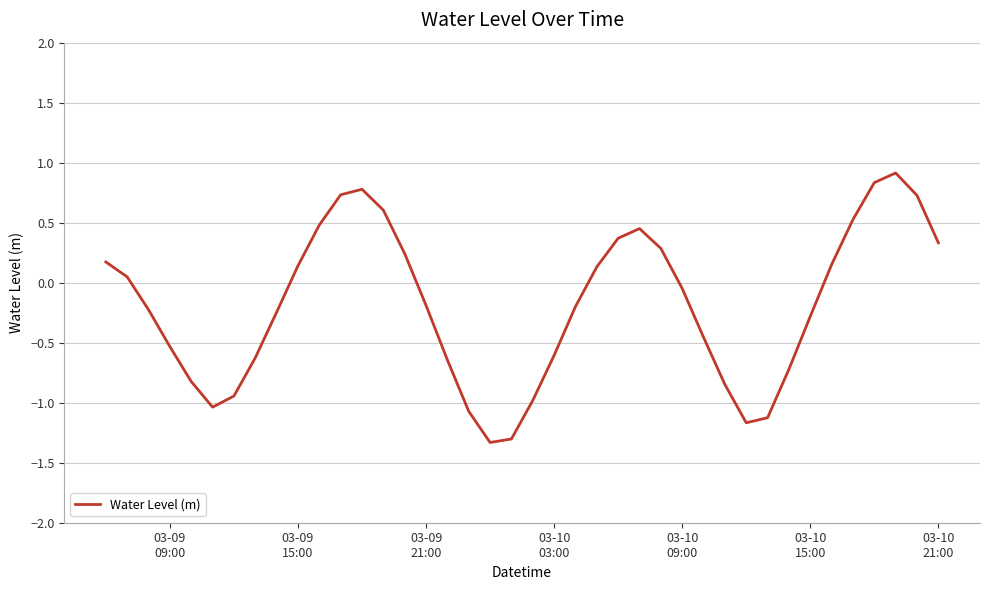

What is the smallest value displayed?

-1.3